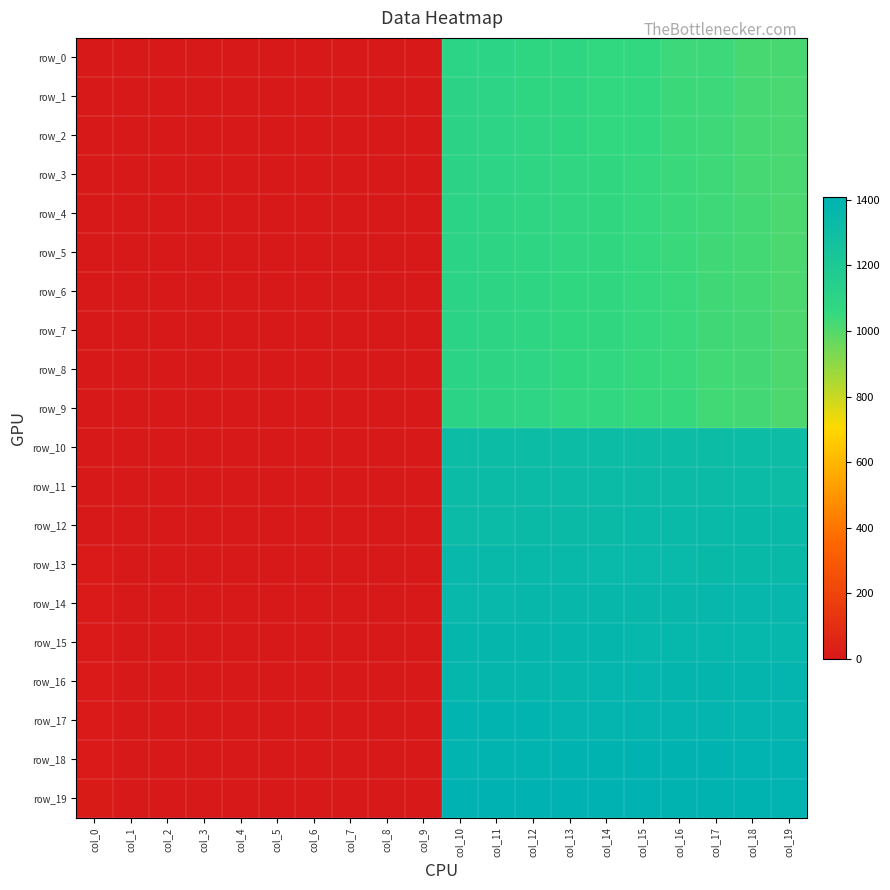

At which label does row_14 reach its peak?

col_19